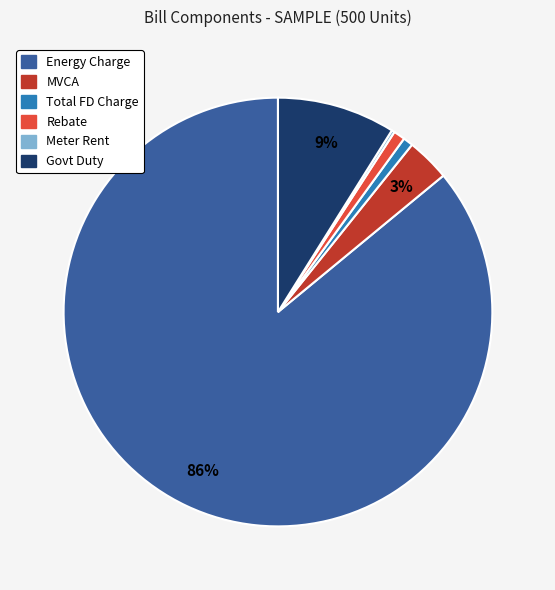

Is there any slice that represents more than half of the pie?

Yes